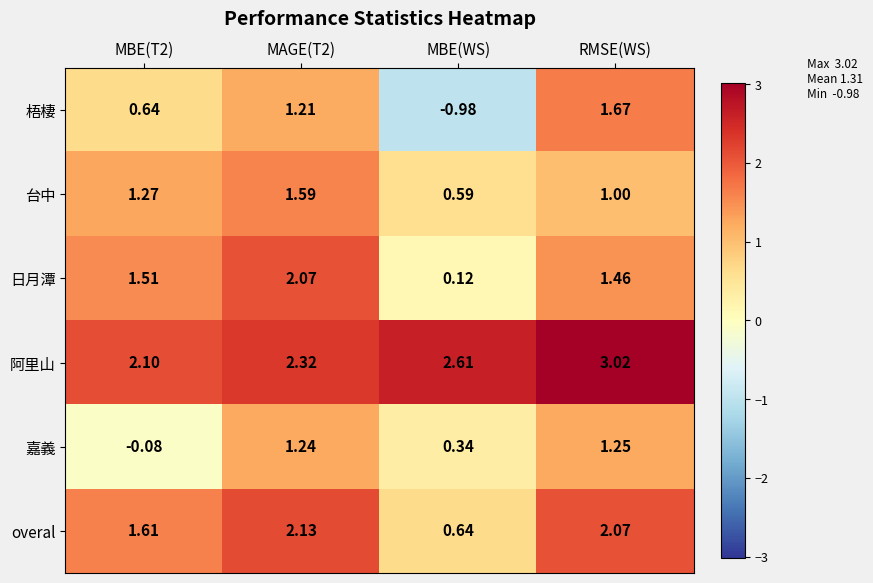

Which series has the largest total across all categories?

阿里山